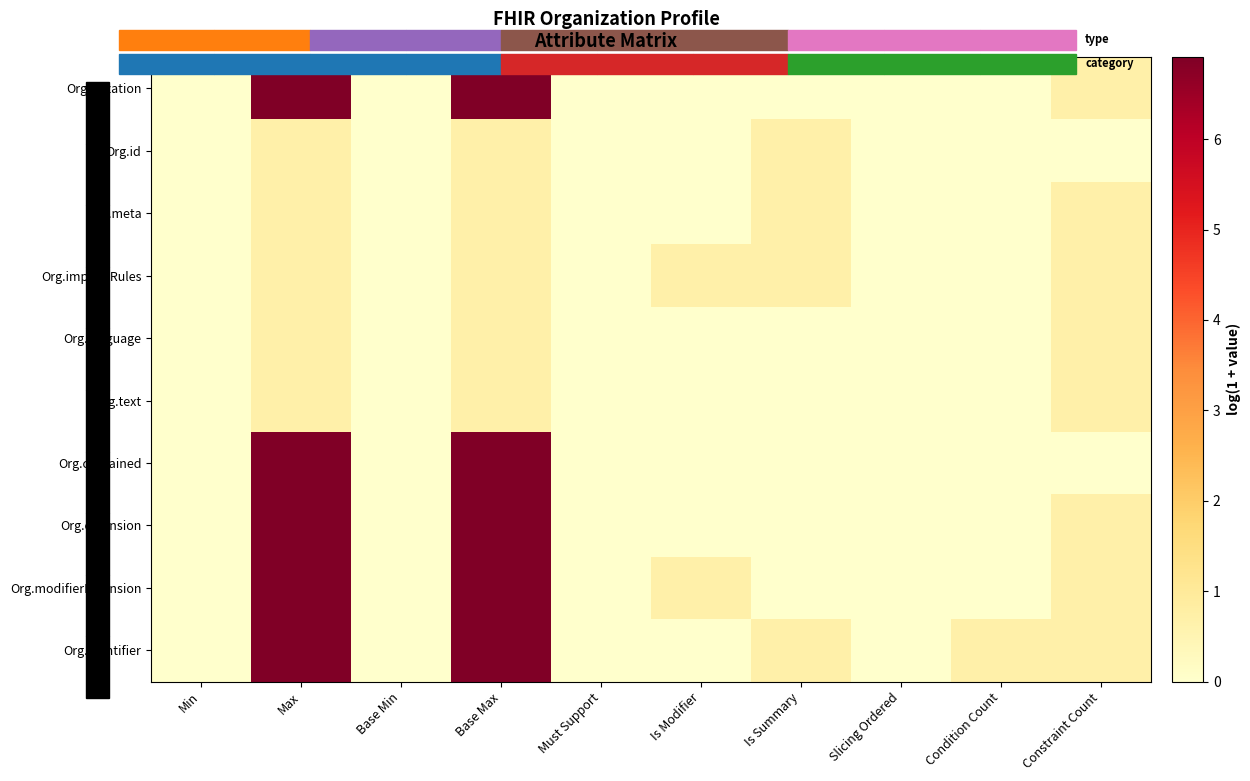

Between Is Modifier and Slicing Ordered, which series saw the biggest shift?

Org.implicitRules